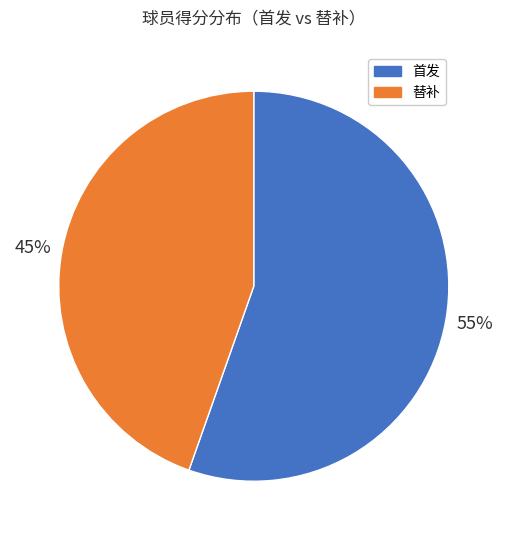

To the nearest percent, what is the average slice percentage?

50%